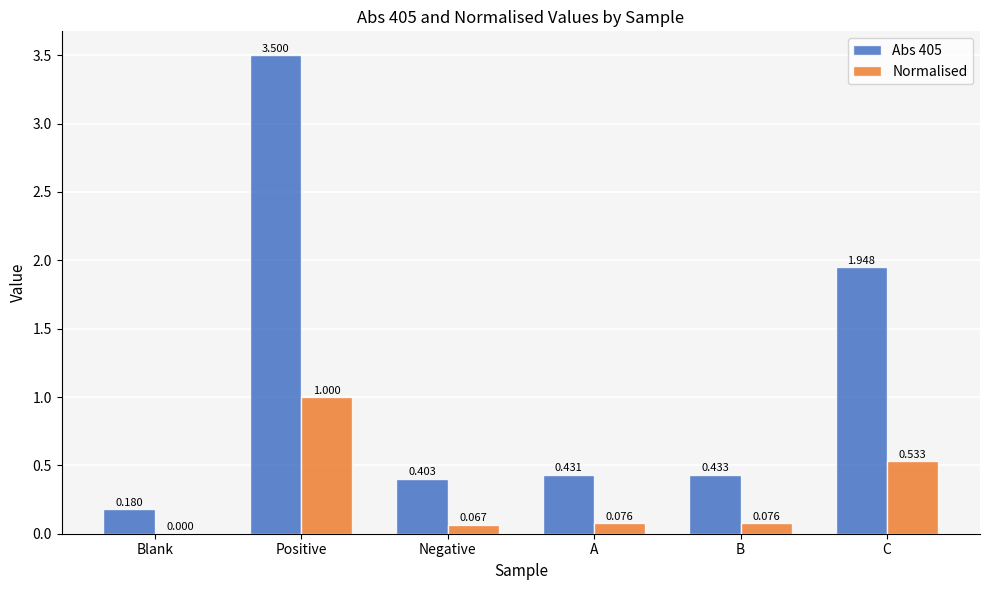

Are the bars horizontal?

No